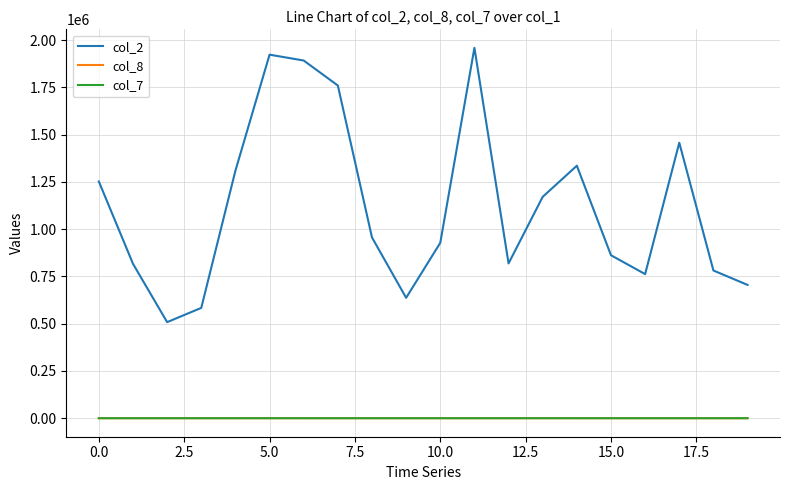

What are all the series names shown in the legend?

col_2, col_8, col_7